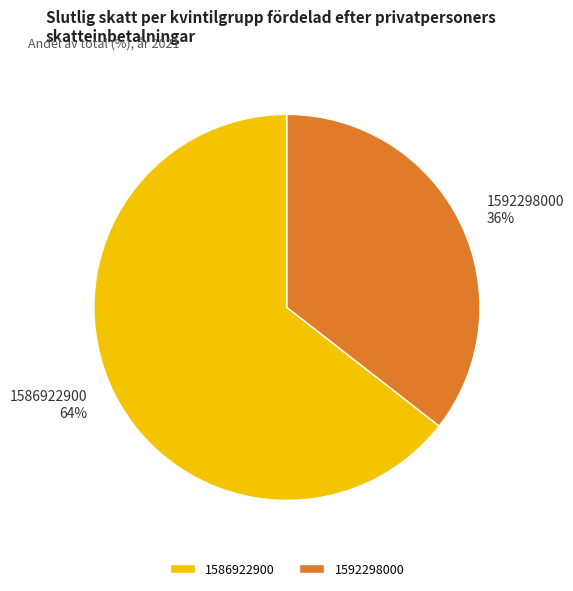

To the nearest percent, what is the combined percentage of 1586922900 and 1592298000?

100%